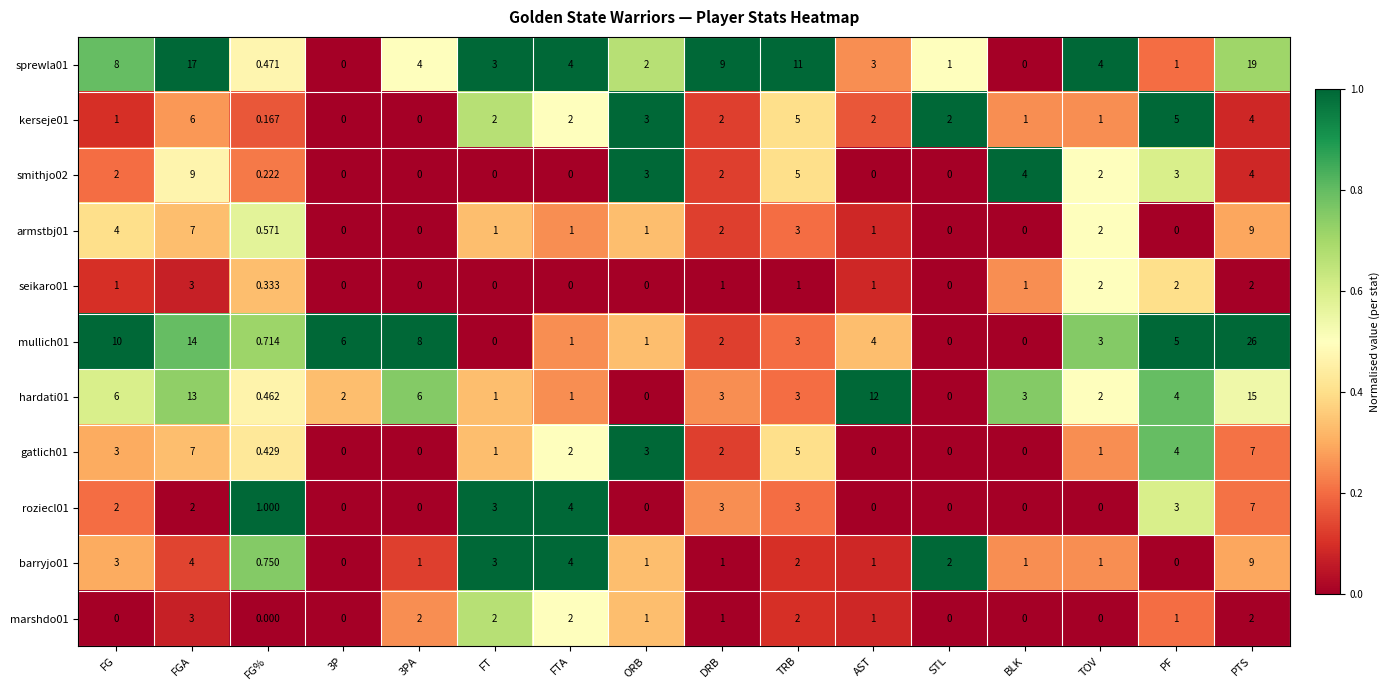

Which series has the largest range (max minus min)?

mullich01